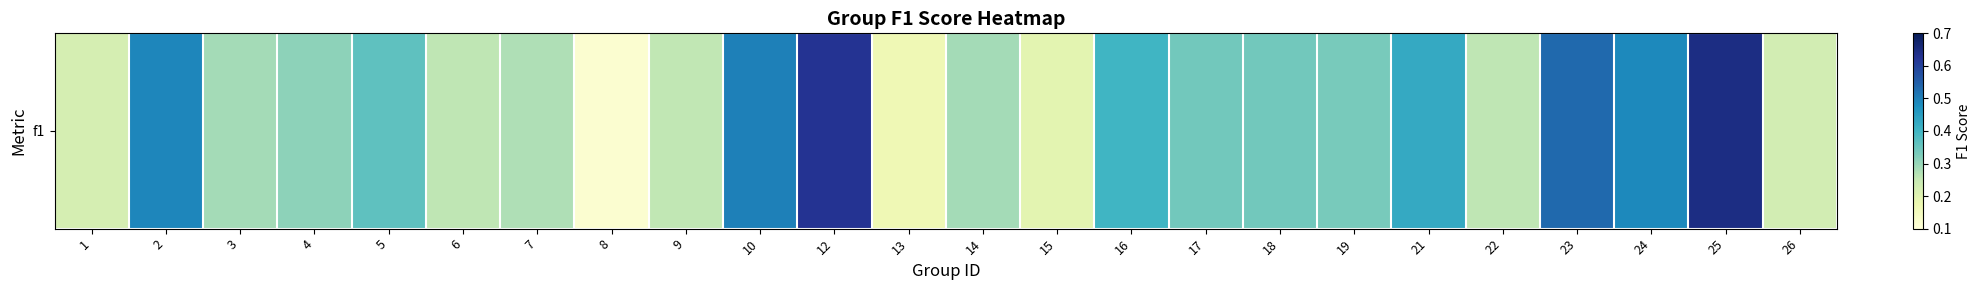

Reading left to right, what are all the values shown in this chart?

0.2	0.5	0.3	0.3	0.4	0.3	0.3	0.1	0.3	0.5	0.6	0.2	0.3	0.2	0.4	0.3	0.3	0.3	0.4	0.3	0.5	0.5	0.6	0.2